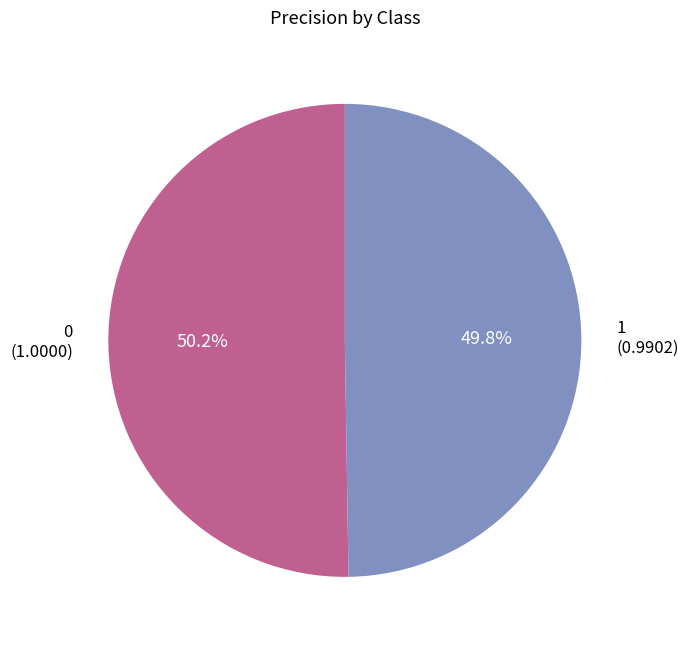

Count the number of slices in the pie.

2